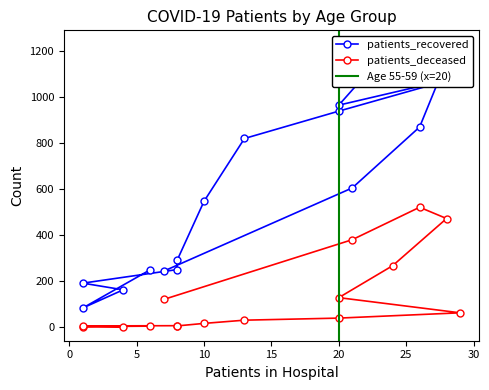

Read the patients_deceased value at 75-79, to the nearest 10.

470